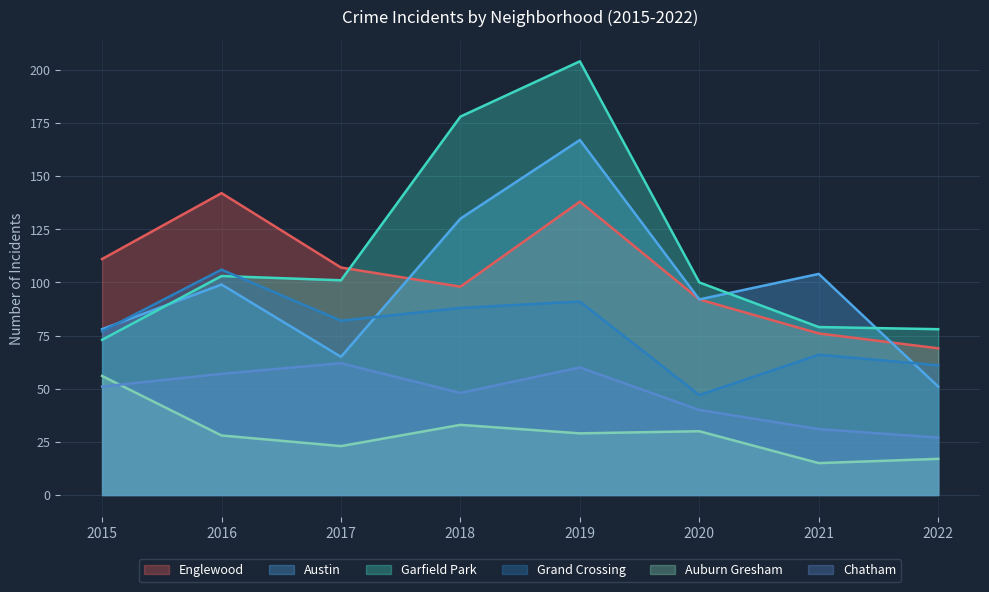

Is it true that Garfield Park equals 138 at 2016?

False